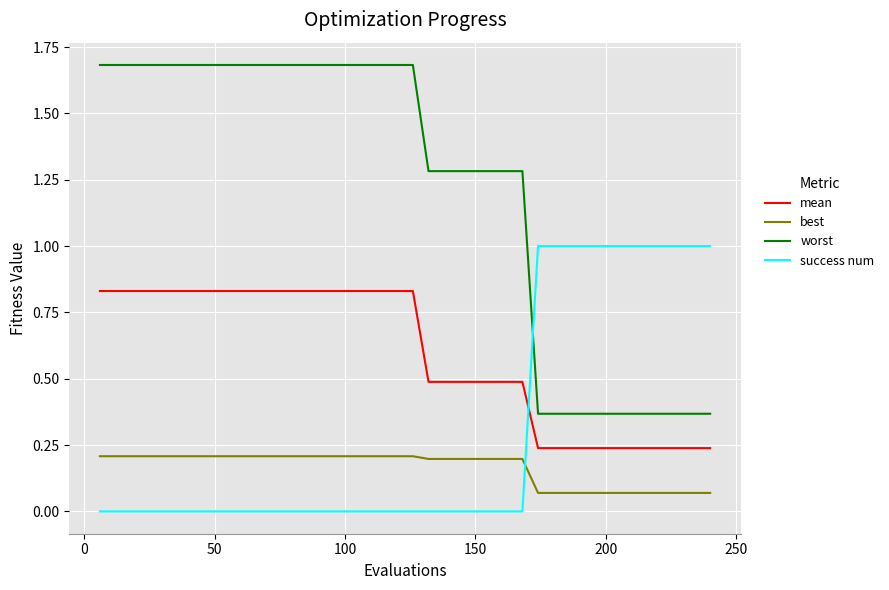

What are all the series names shown in the legend?

mean, best, worst, success num